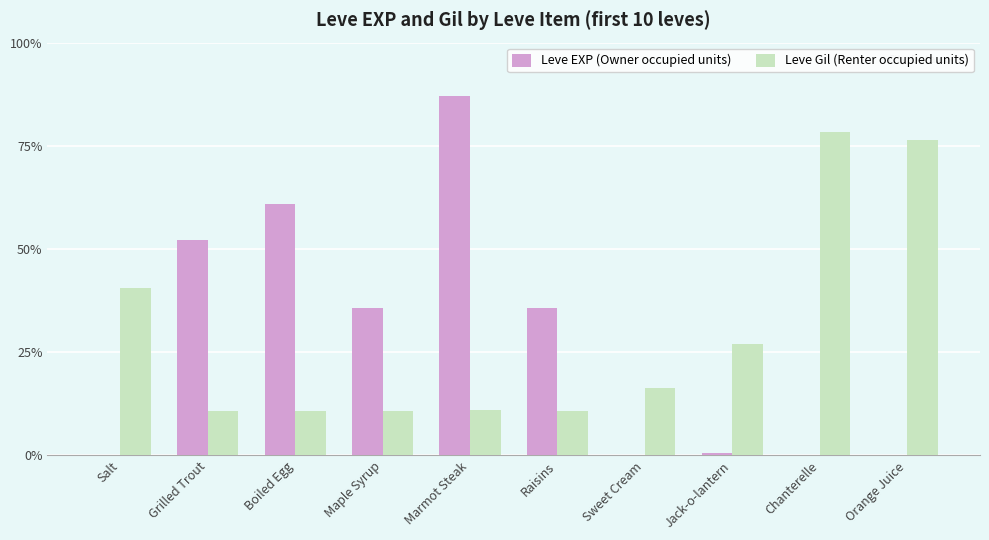

List the series in order of their overall mean, highest first.

Leve Gil (Renter occupied units), Leve EXP (Owner occupied units)